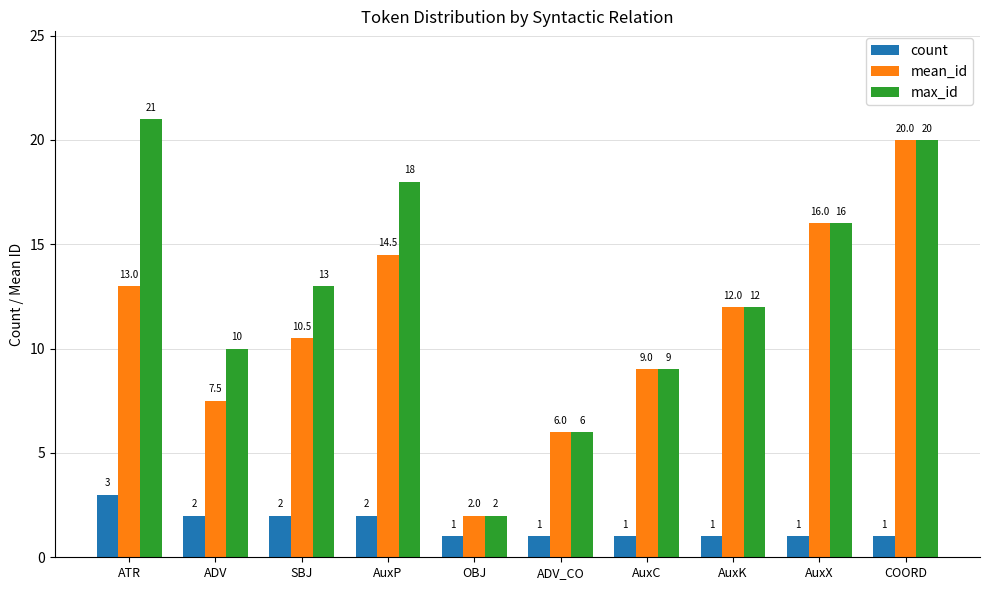

Which series changed the most between SBJ and AuxX?

mean_id